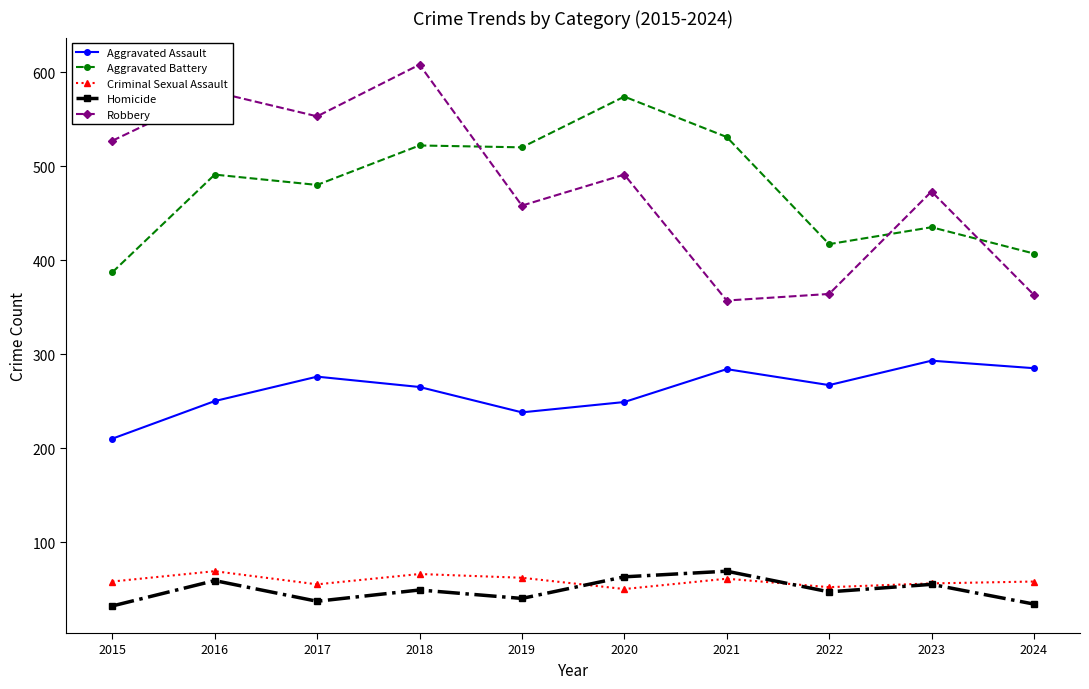

What is the value of the Aggravated Battery point at the 7th from the left?

531